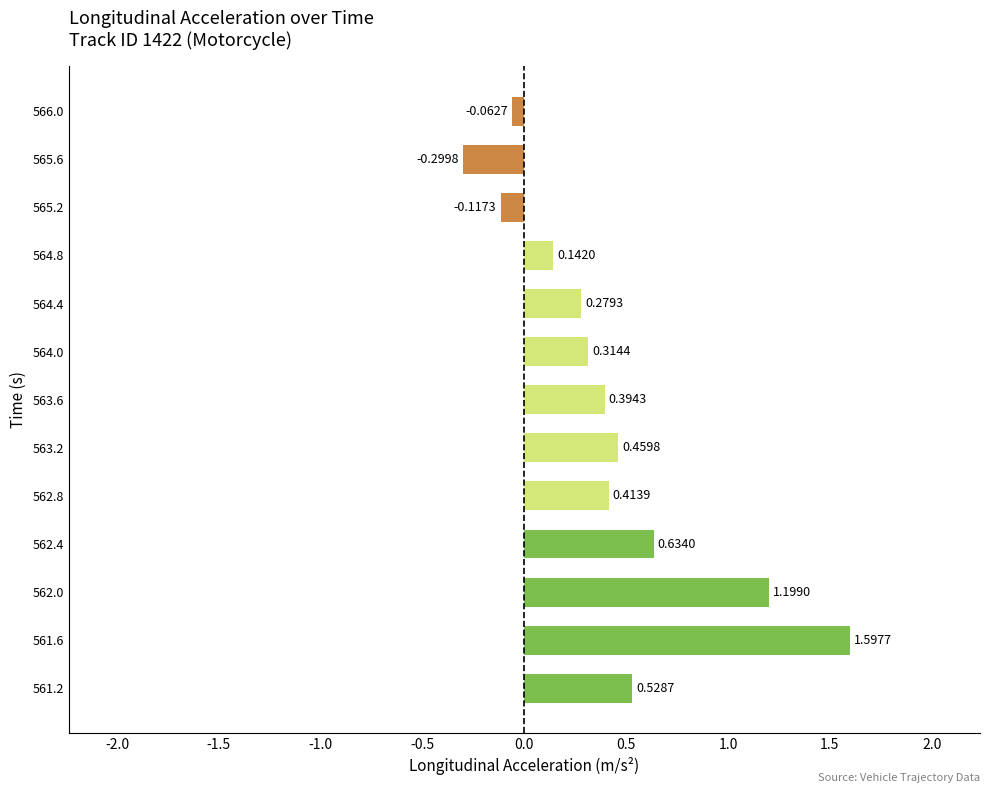

Between 561.2 and 565.2, which is larger?

561.2